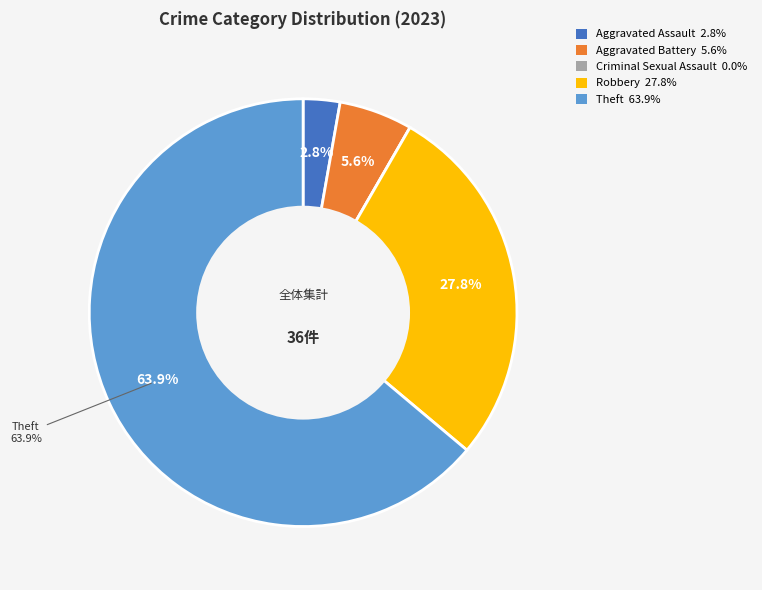

What is the ratio of the value at Robbery 27.8% to the value at Theft 63.9%?

0.4